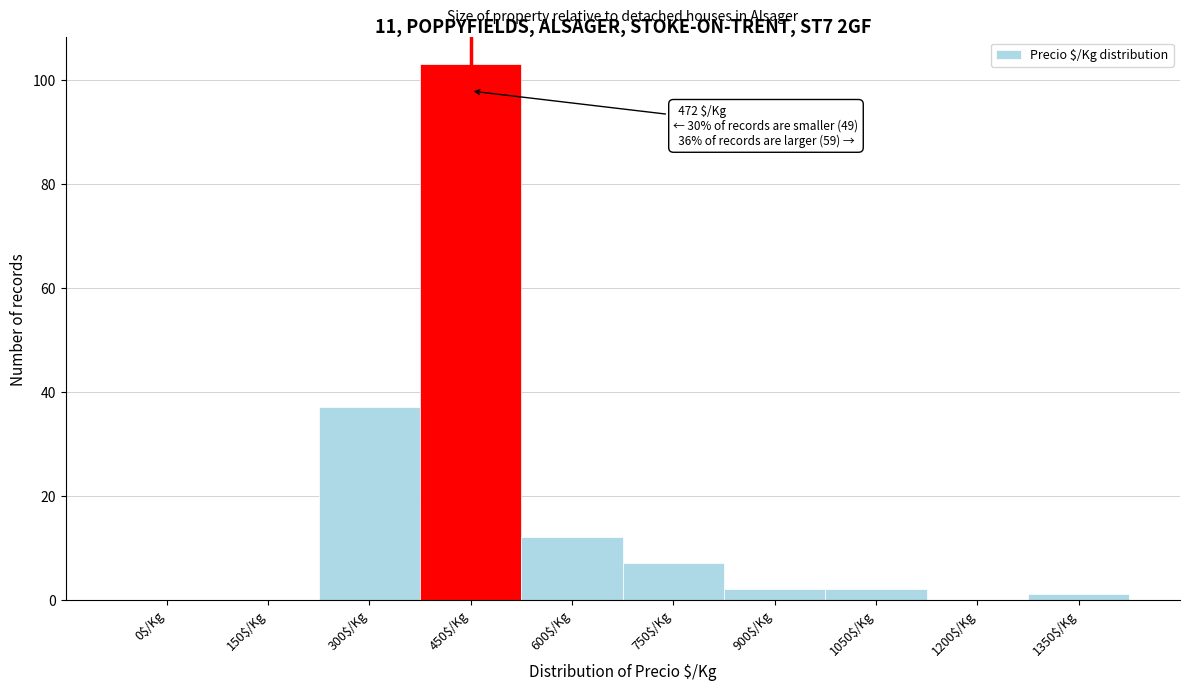

Which category has the highest value across all series?

450$/Kg